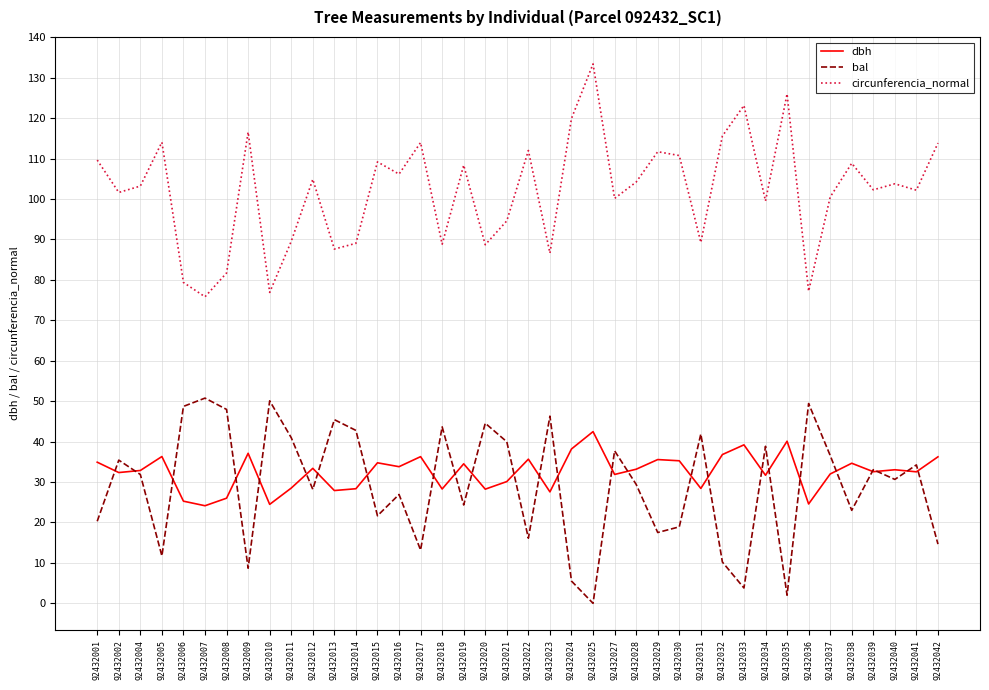

True or false: bal and circunferencia_normal cross at least once.

False